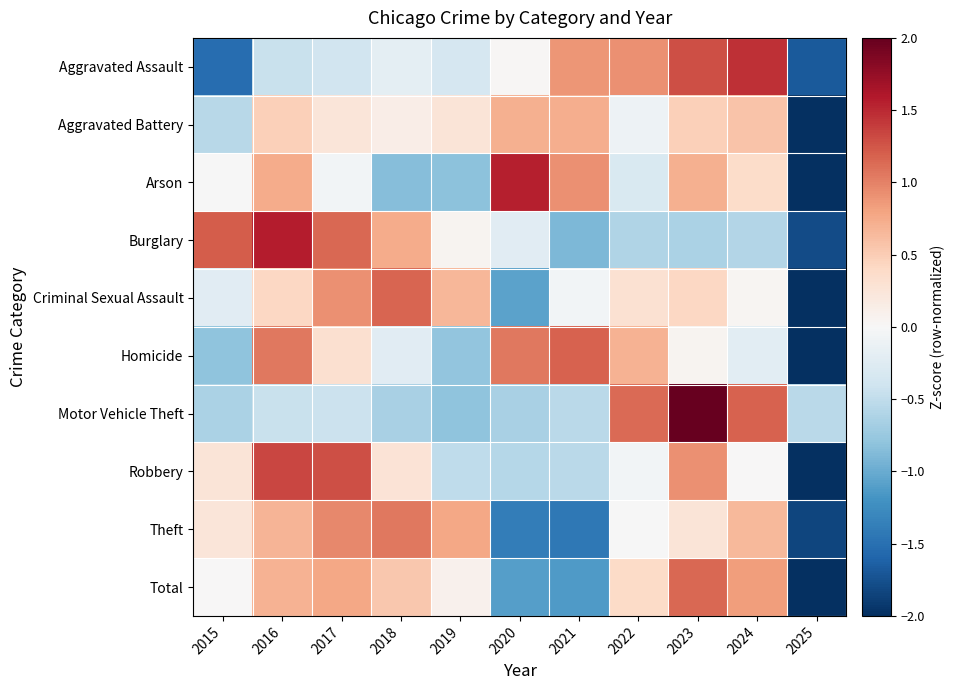

Reading right to left, what are all the values shown in this chart?

Aggravated Assault: 2025=-1.7	2024=1.5	2023=1.3	2022=0.9	2021=0.9	2020=0.0	2019=-0.3	2018=-0.2	2017=-0.4	2016=-0.4	2015=-1.5
Aggravated Battery: 2025=-3.0	2024=0.6	2023=0.5	2022=-0.1	2021=0.7	2020=0.7	2019=0.3	2018=0.1	2017=0.2	2016=0.5	2015=-0.6
Arson: 2025=-2.2	2024=0.4	2023=0.7	2022=-0.3	2021=0.9	2020=1.6	2019=-0.8	2018=-0.9	2017=-0.1	2016=0.7	2015=-0.0
Burglary: 2025=-1.8	2024=-0.6	2023=-0.6	2022=-0.6	2021=-0.9	2020=-0.2	2019=0.1	2018=0.7	2017=1.2	2016=1.6	2015=1.2
Criminal Sexual Assault: 2025=-2.6	2024=0.0	2023=0.4	2022=0.3	2021=-0.0	2020=-1.1	2019=0.7	2018=1.2	2017=0.9	2016=0.4	2015=-0.2
Homicide: 2025=-2.3	2024=-0.2	2023=0.1	2022=0.7	2021=1.2	2020=1.1	2019=-0.8	2018=-0.2	2017=0.3	2016=1.1	2015=-0.8
Motor Vehicle Theft: 2025=-0.5	2024=1.2	2023=2.3	2022=1.1	2021=-0.5	2020=-0.6	2019=-0.8	2018=-0.6	2017=-0.4	2016=-0.4	2015=-0.6
Robbery: 2025=-2.4	2024=0.0	2023=0.9	2022=-0.1	2021=-0.5	2020=-0.6	2019=-0.5	2018=0.3	2017=1.3	2016=1.3	2015=0.3
Theft: 2025=-1.8	2024=0.6	2023=0.3	2022=-0.0	2021=-1.4	2020=-1.4	2019=0.8	2018=1.1	2017=1.0	2016=0.7	2015=0.2
Total: 2025=-2.2	2024=0.8	2023=1.2	2022=0.4	2021=-1.1	2020=-1.1	2019=0.1	2018=0.5	2017=0.8	2016=0.7	2015=0.0